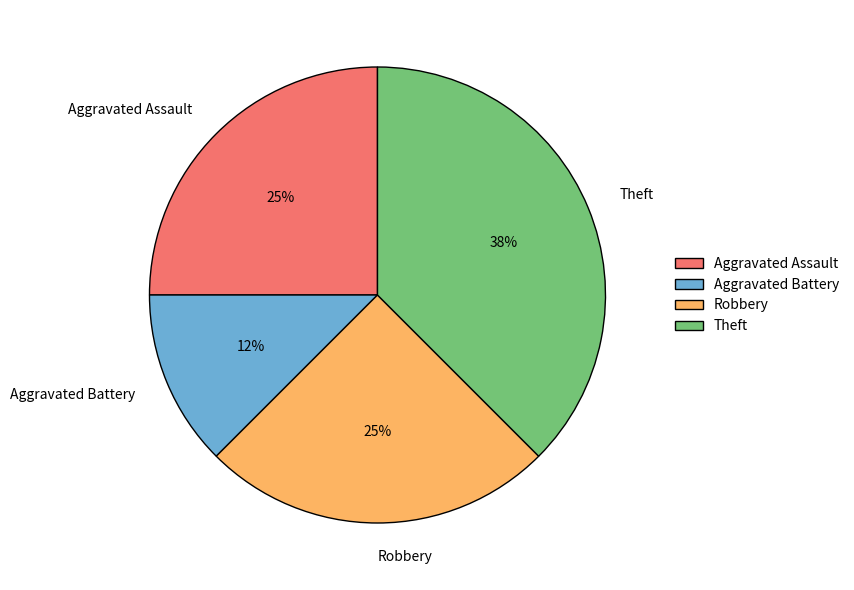

What percentage is the Aggravated Assault slice, to the nearest percent?

25%